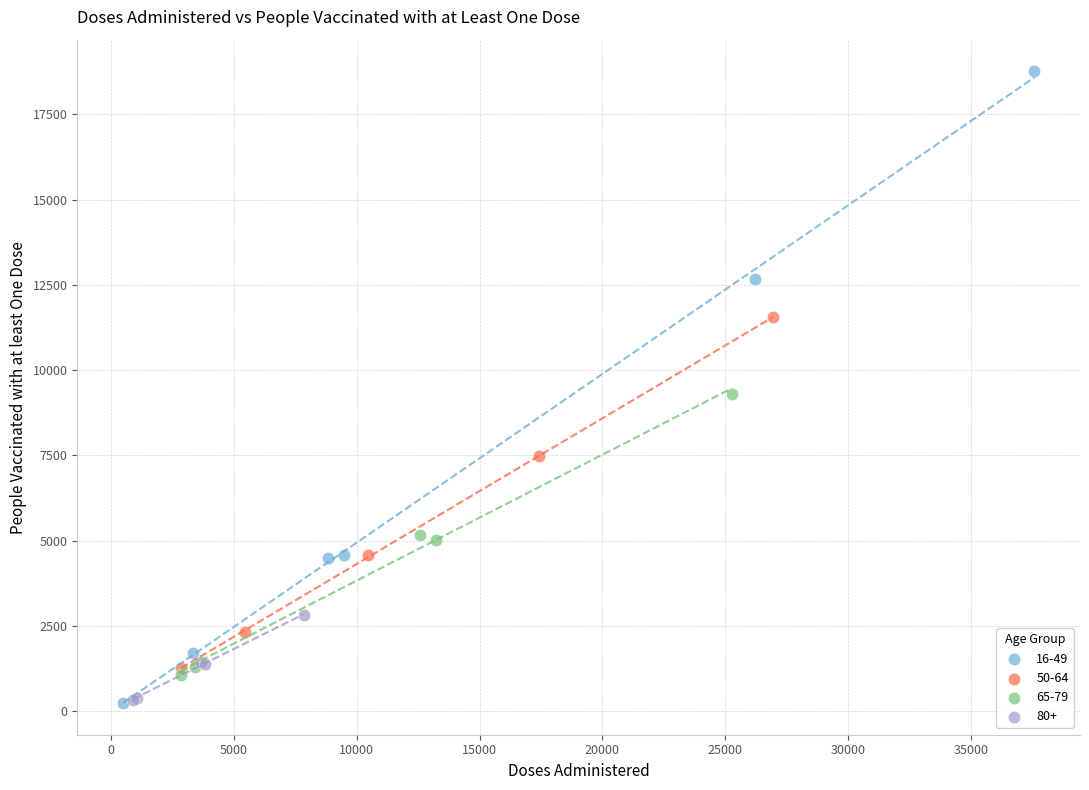

Which series has the largest Y range (max minus min)?

16-49